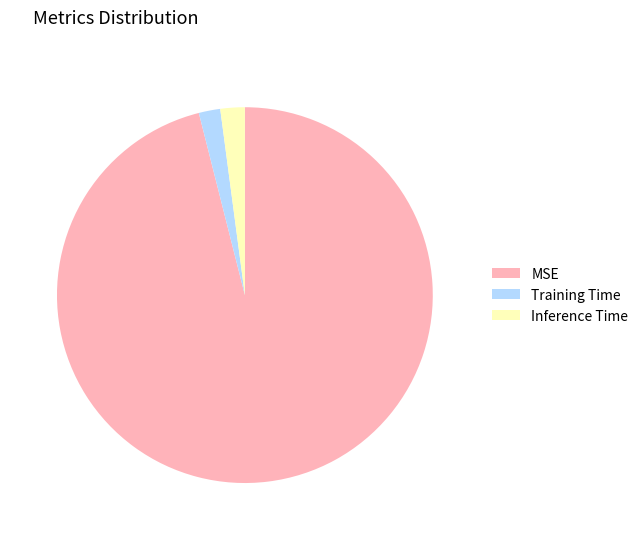

Is the sum of MSE and Training Time greater than half?

Yes